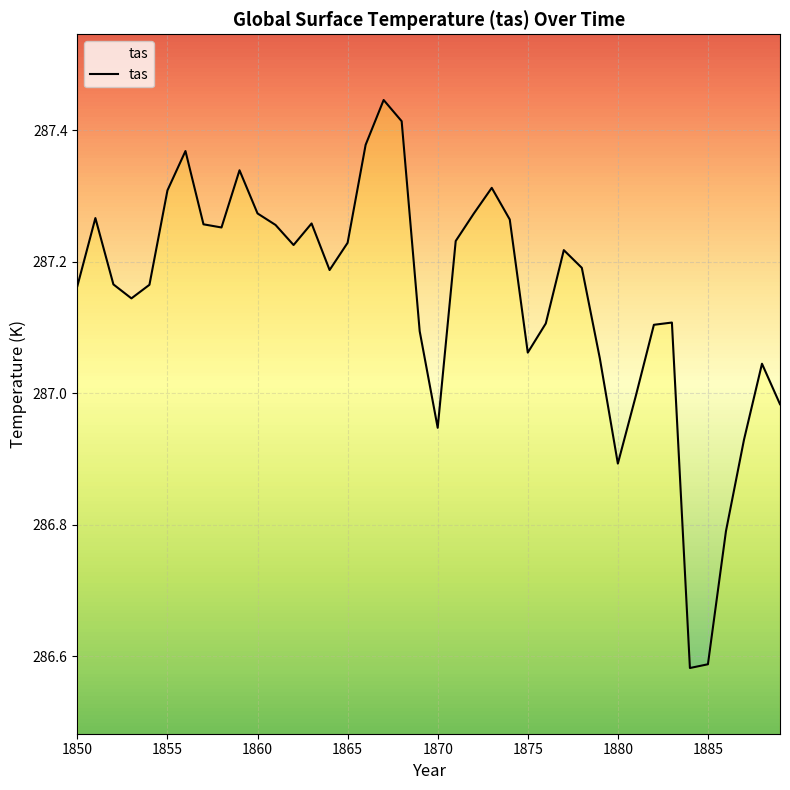

The value at 1850 is 199.9. True or false?

False